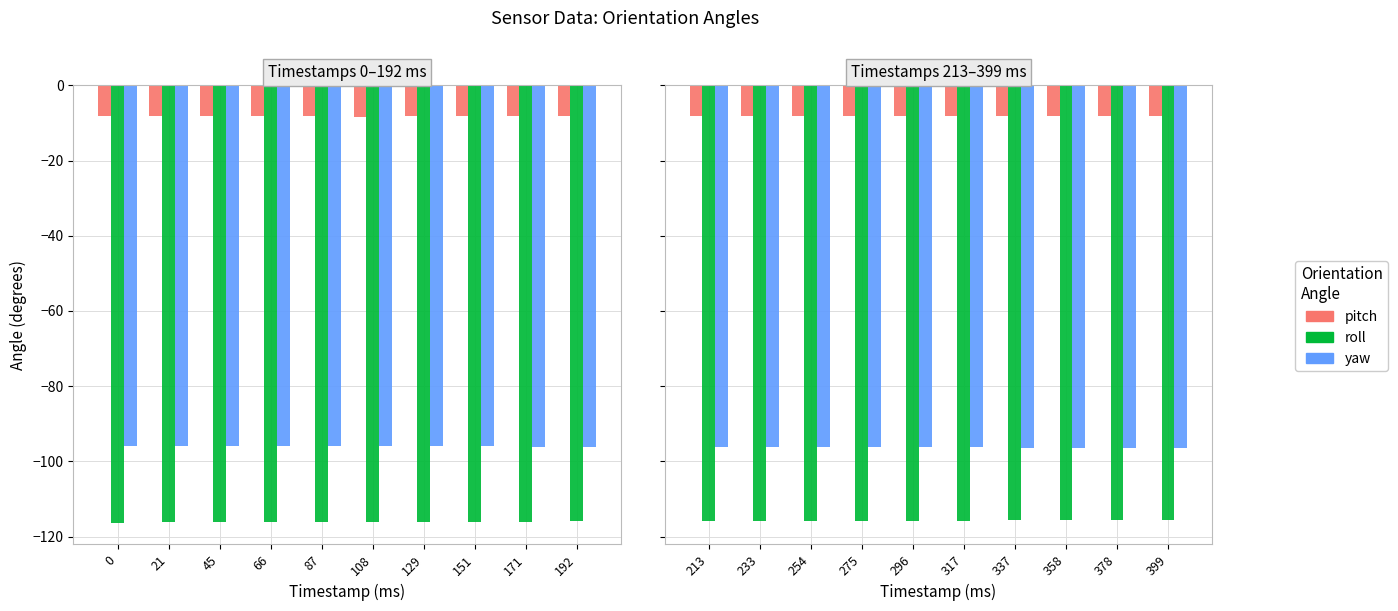

Read the pitch value at 317.

-8.2